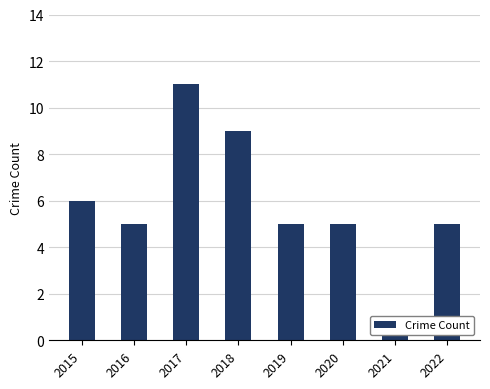

What is the minimum value shown in the chart?

1